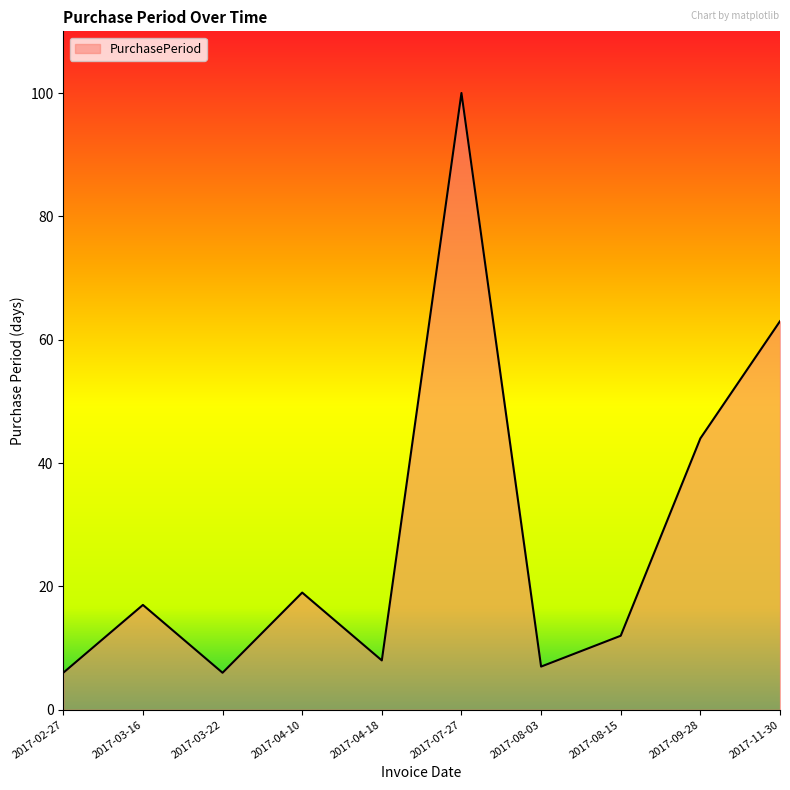

At which category does the data reach its first local valley?

2017-03-22